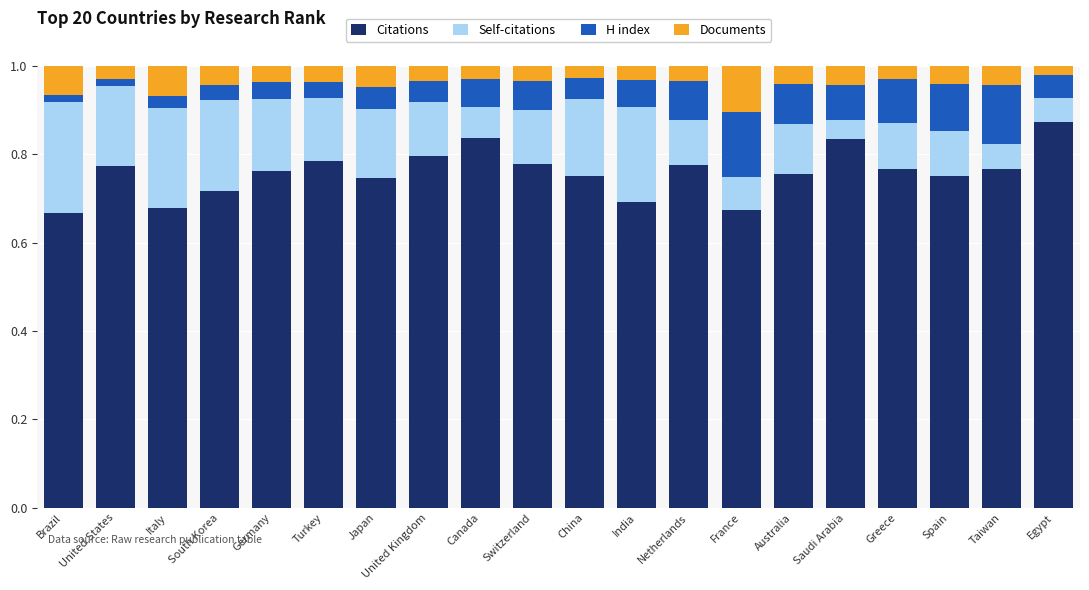

The value of Citations at Spain is 0.8. True or false?

True